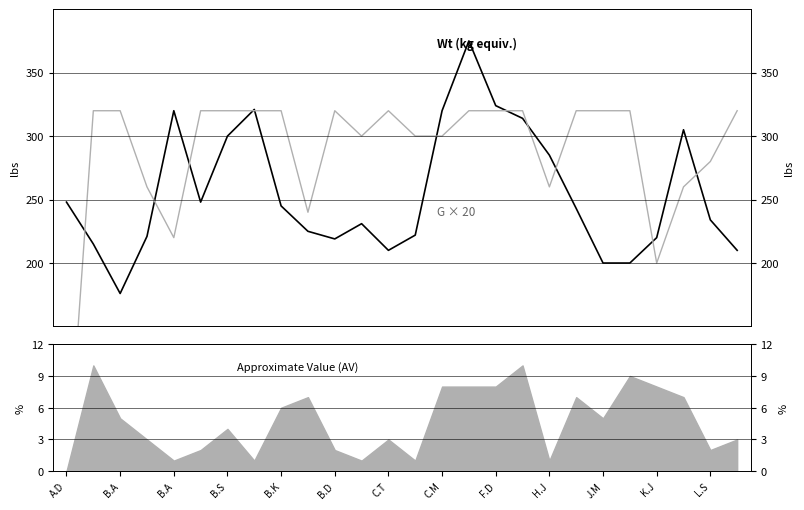

Between B.K and C.T, which is larger?

B.K